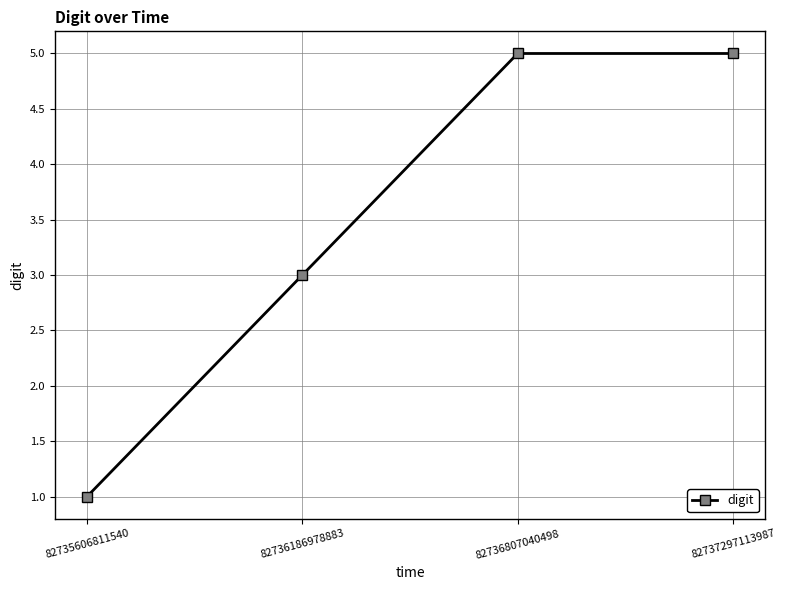

What is the difference between the maximum and minimum values?

4